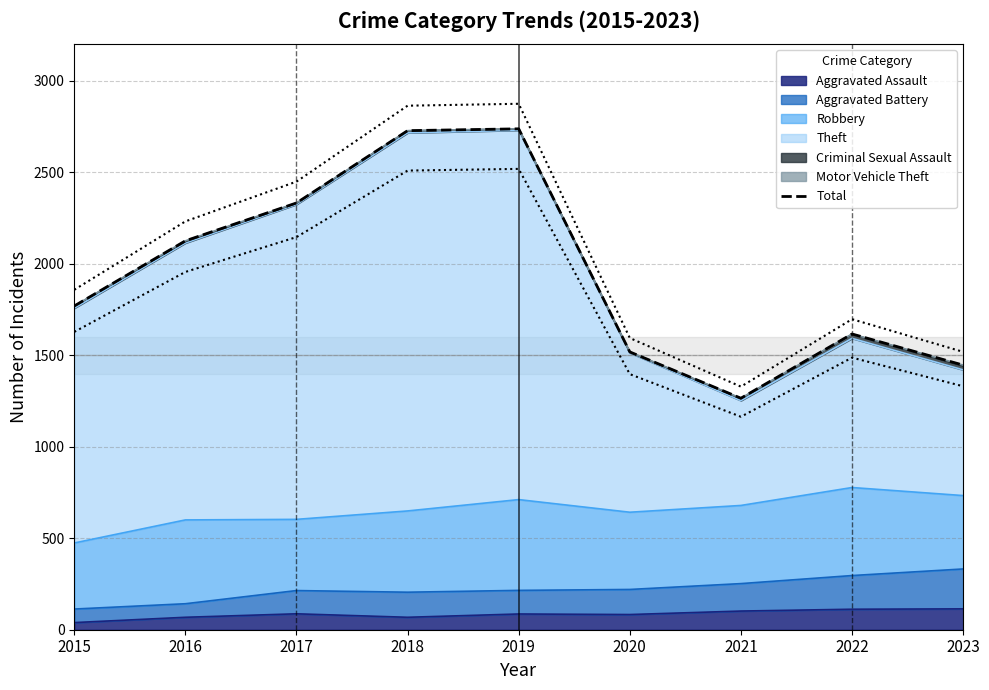

Is it true that the value at 2015 is 1769?

True